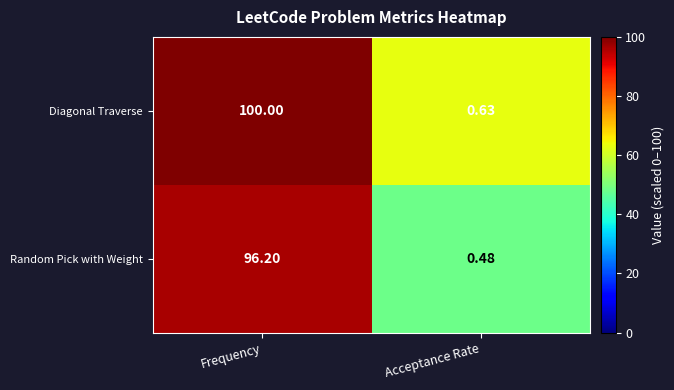

At which category does the chart reach its peak across all series?

Frequency